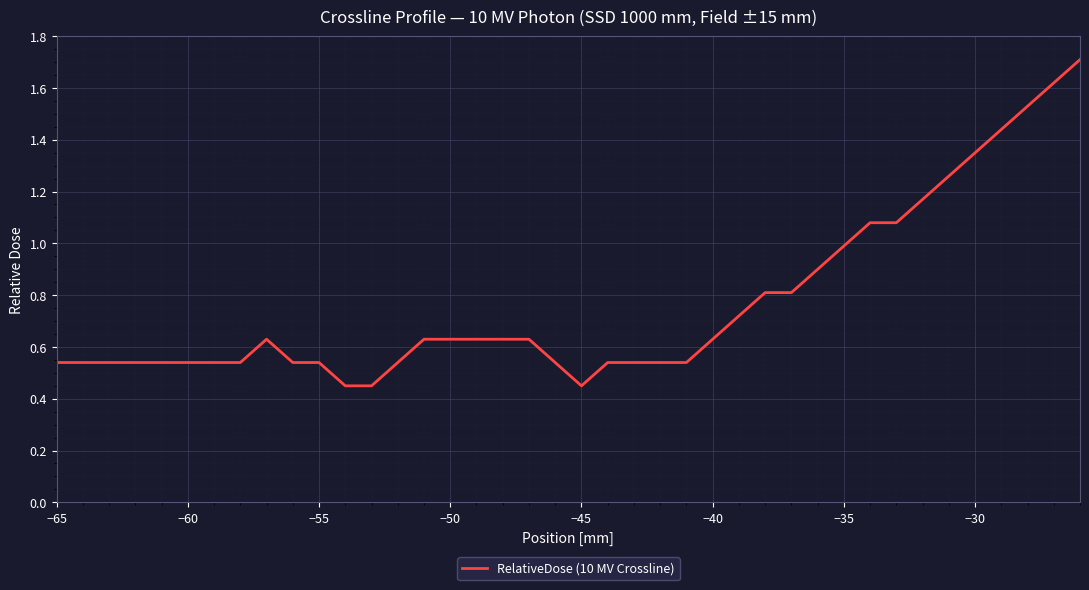

What is the difference between the maximum and minimum values?

1.3